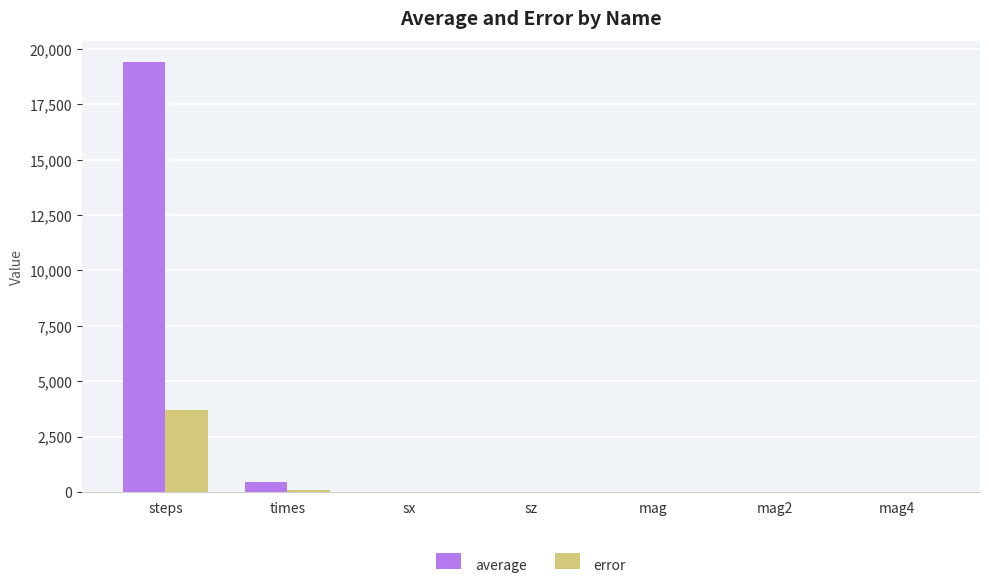

Which label corresponds to the largest value in the chart?

steps